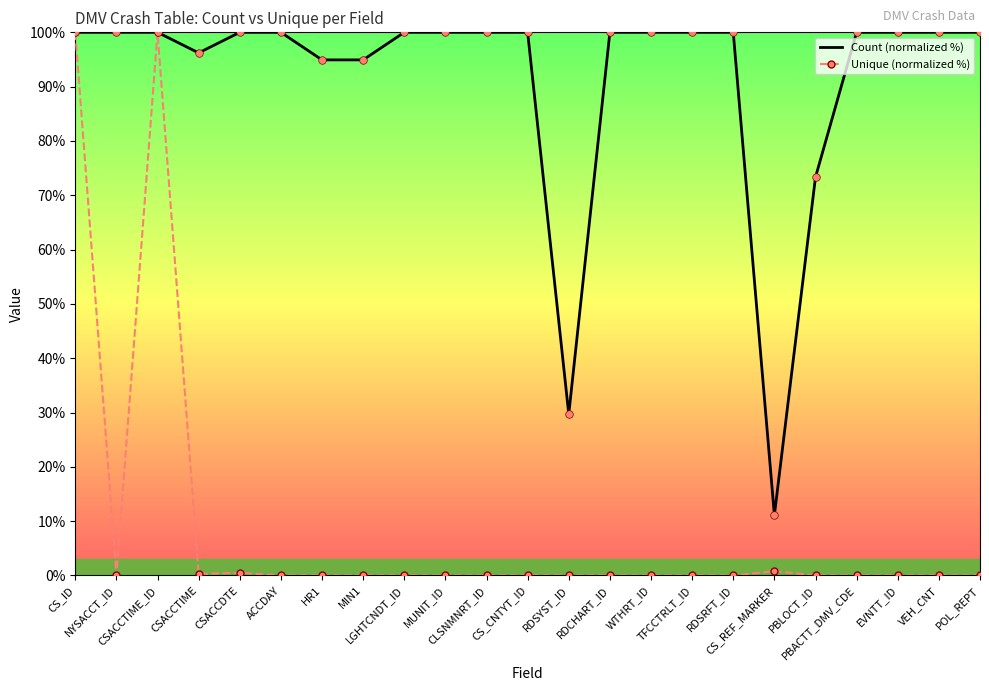

Is the value of Unique (normalized %) at CS_REF_MARKER greater than the value of Count (normalized %) at PBLOCT_ID?

No